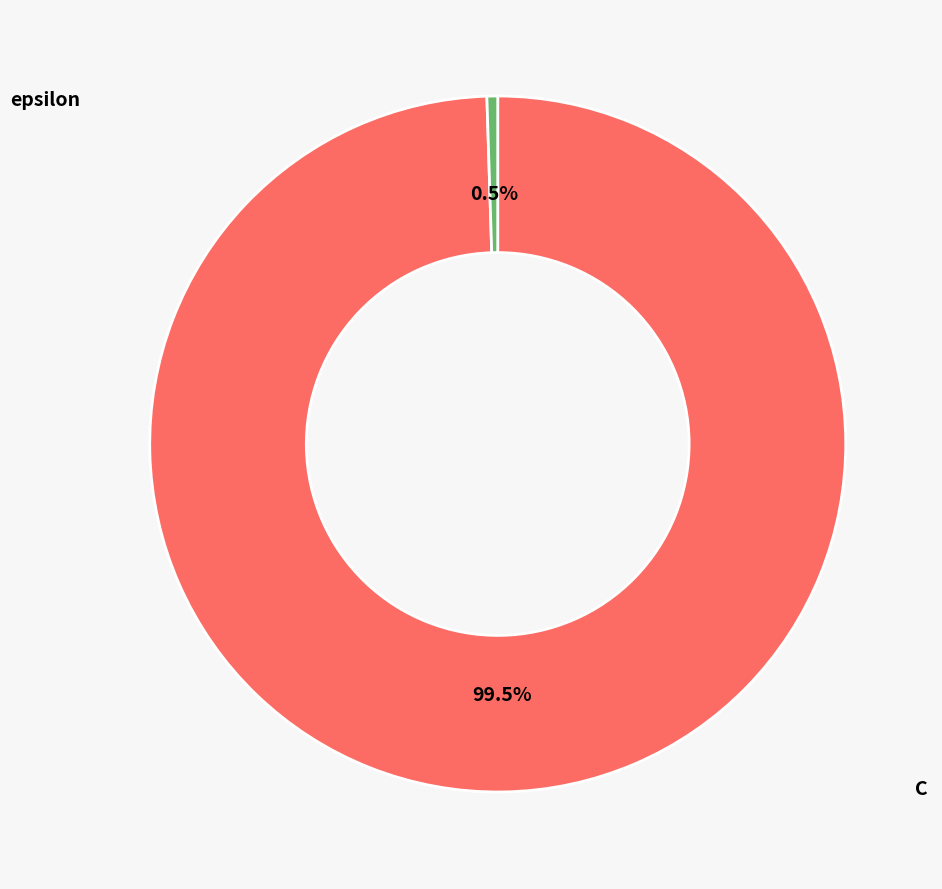

Does C account for over 50% of the chart?

Yes